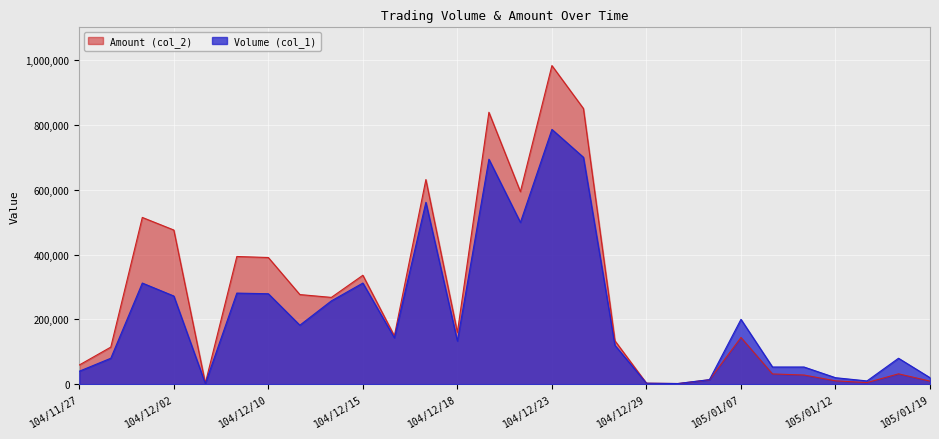

What is the label of the 25th point from the left?

105/01/12